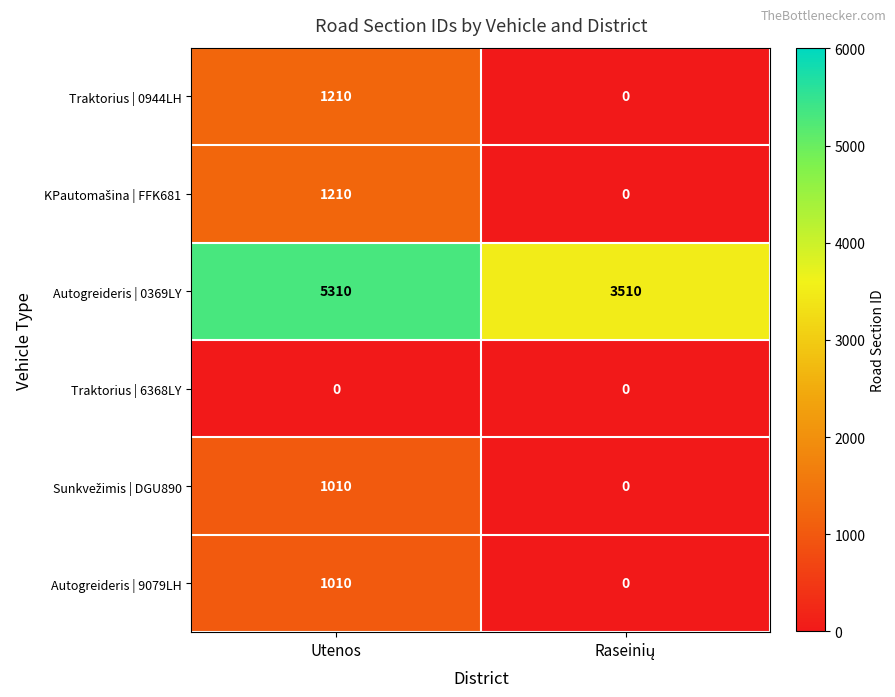

What is the difference between the maximum and minimum values in the Autogreideris | 9079LH series?

1010